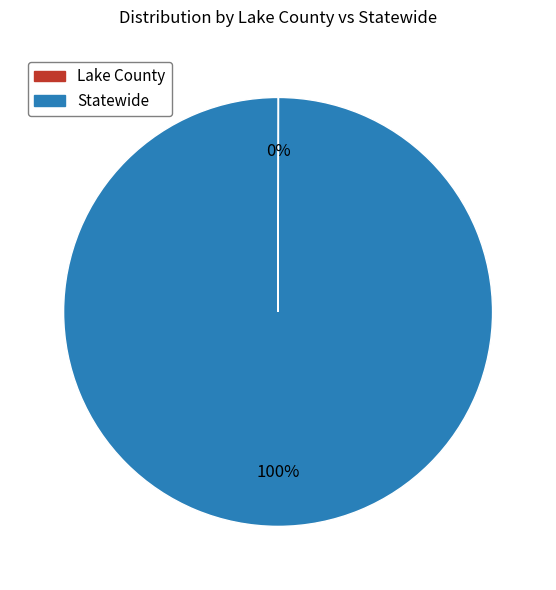

To the nearest percent, what is the difference between the largest and smallest slice percentages?

100%